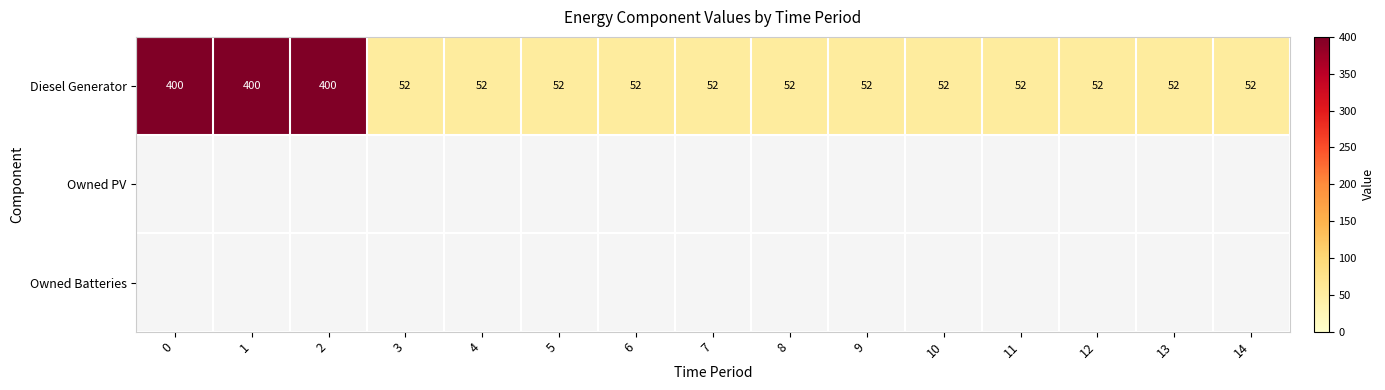

List the labels in order of Diesel Generator value, smallest first.

3, 4, 5, 6, 7, 8, 9, 10, 11, 12, 13, 14, 0, 1, 2